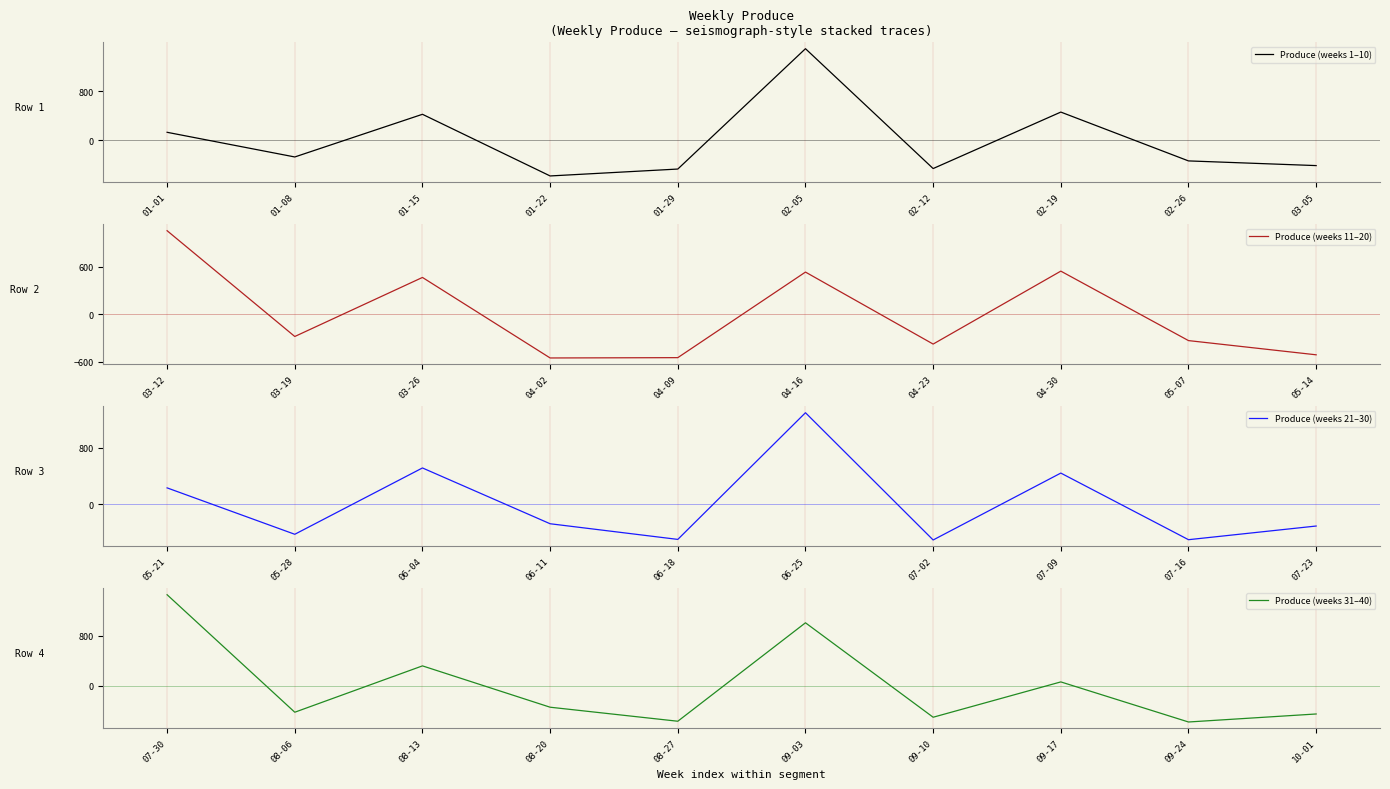

The value of Produce (weeks 1–10) at 01-29 is -464. True or false?

True